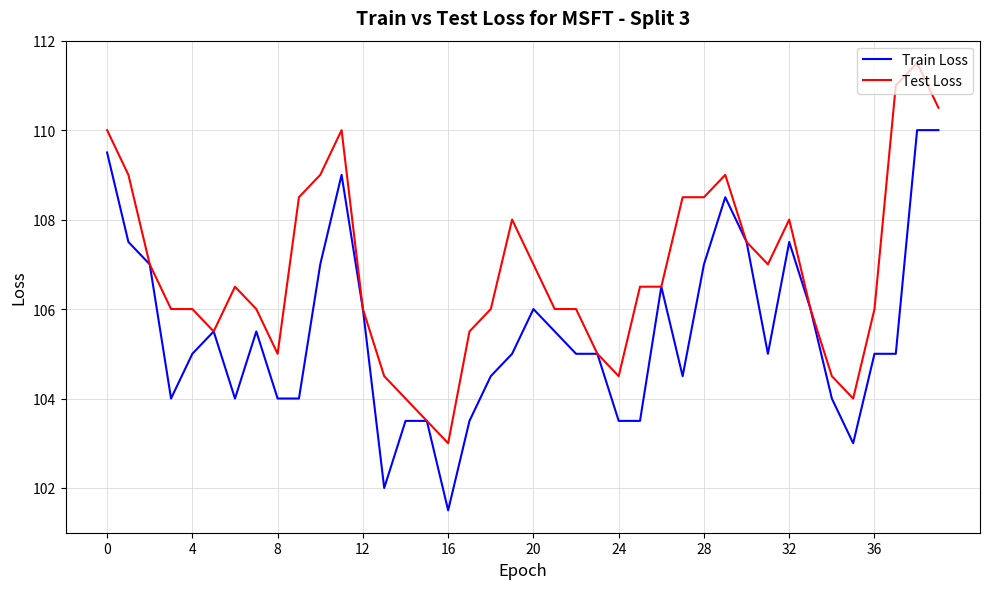

What is the maximum value shown in the chart?

111.5